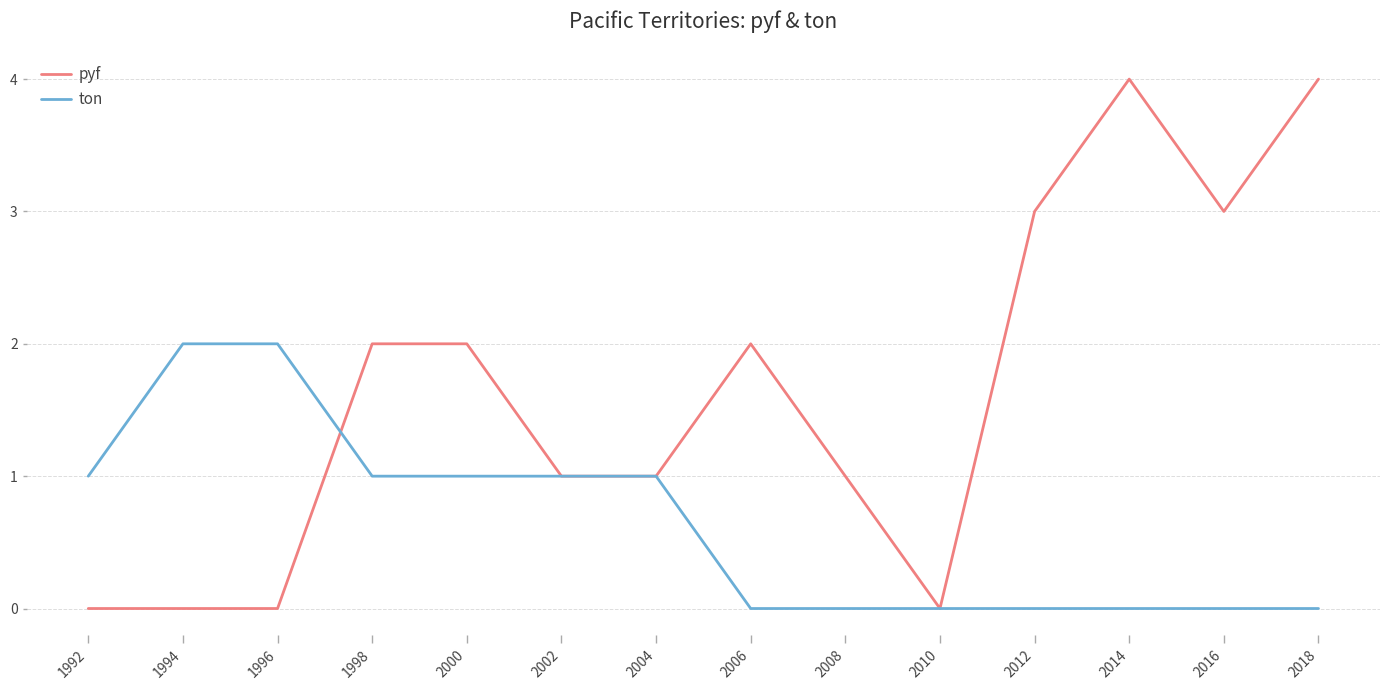

Which series has the widest spread of values?

pyf